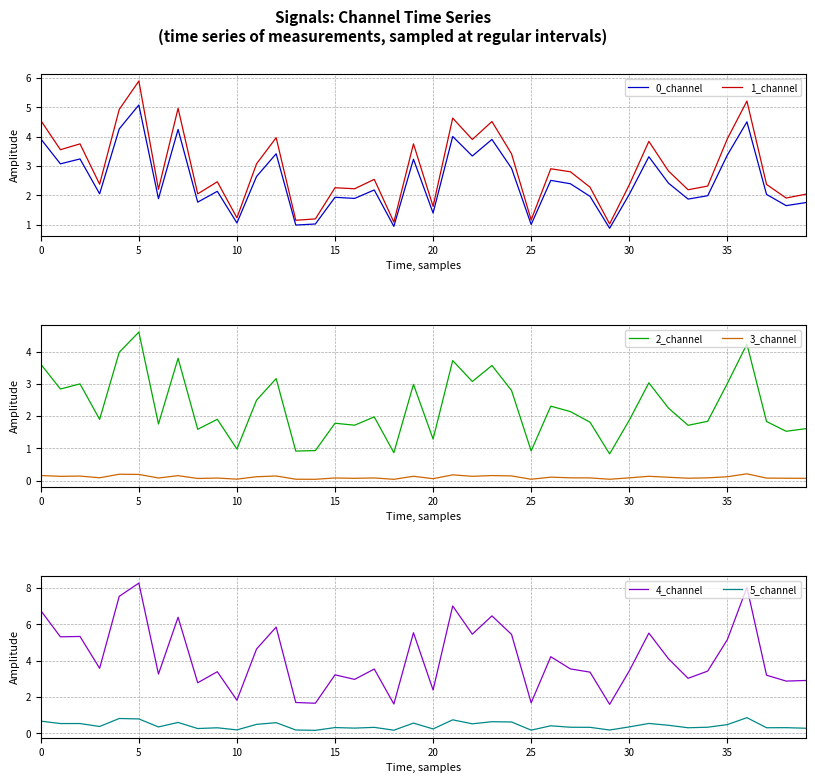

True or false: 0_channel has a value of 5.7 at 35.

False